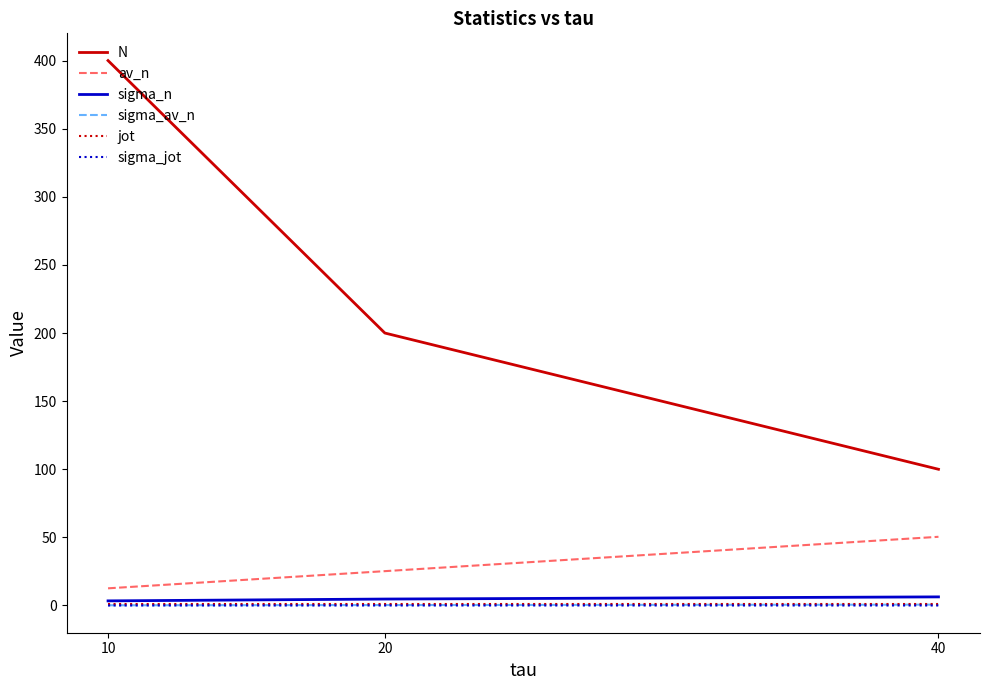

Rank the categories by N value from lowest to highest.

40, 20, 10